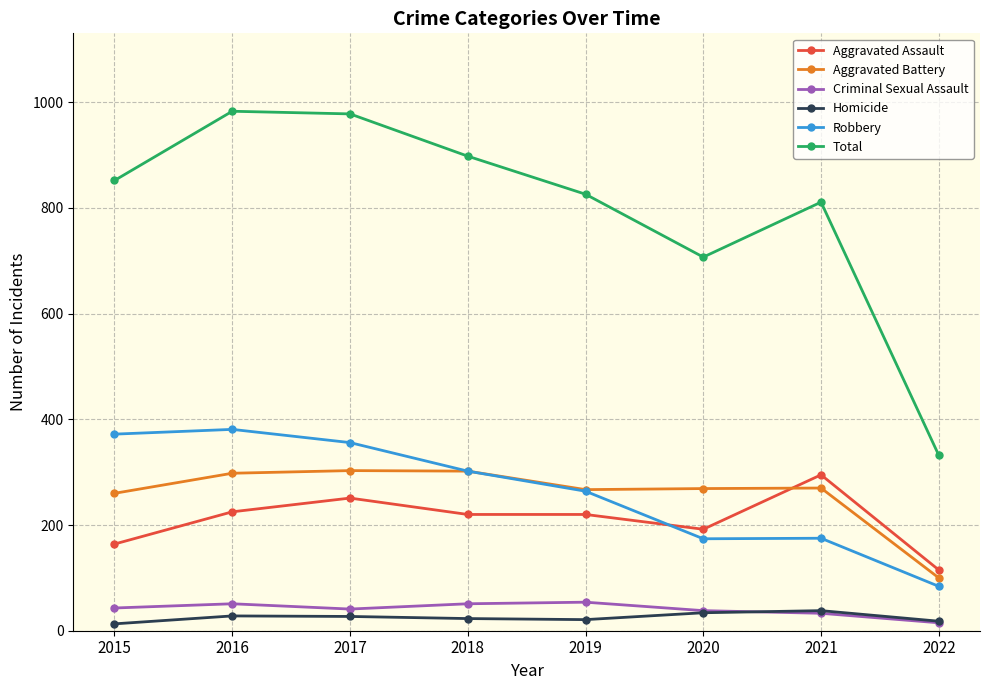

What is the difference between the maximum and minimum values in the Homicide series?

25